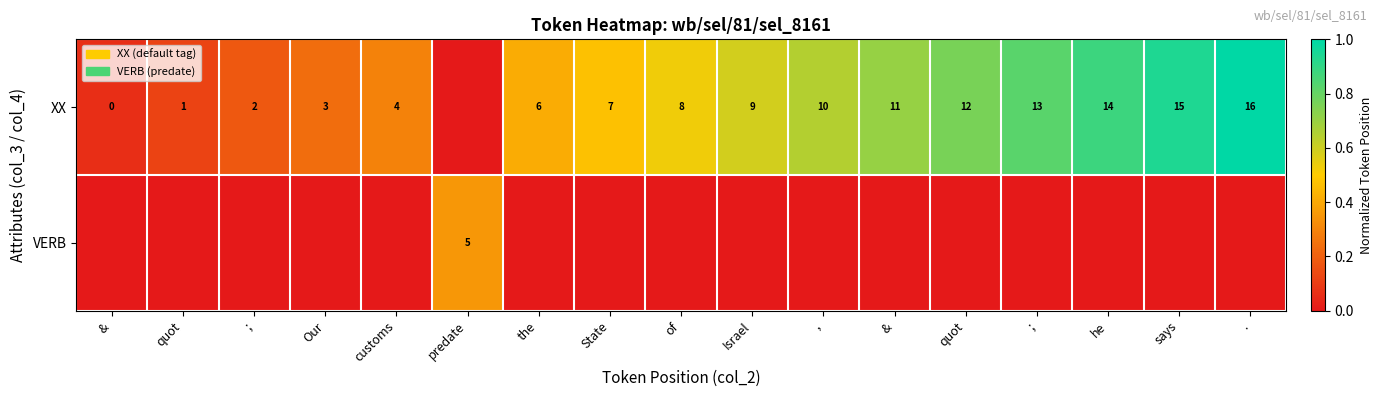

At how many categories does at least one series exceed 0?

17